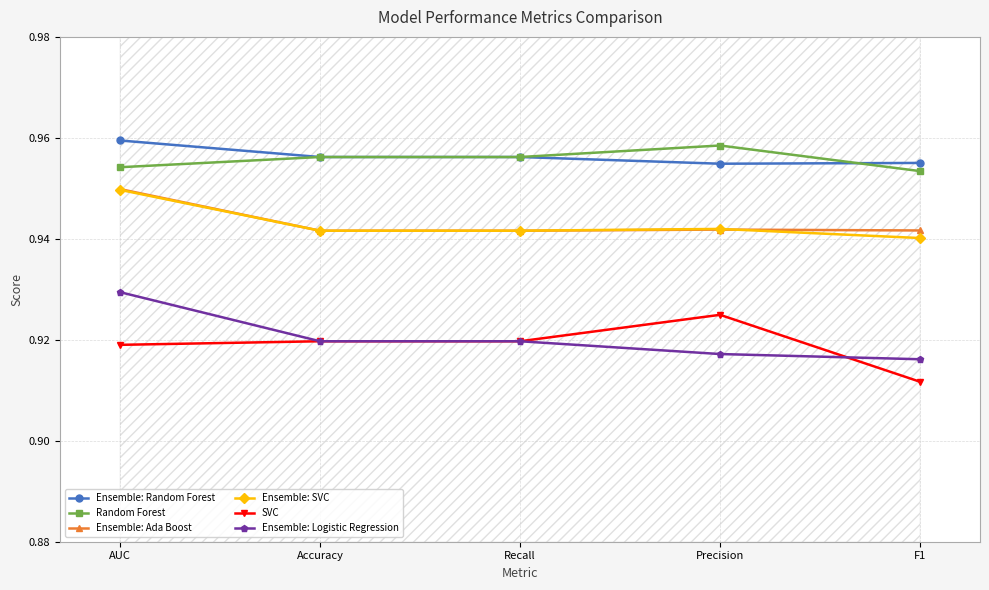

Reading left to right, list all the values displayed in this chart.

Ensemble: Random Forest: AUC=1.0	Accuracy=1.0	Recall=1.0	Precision=1.0	F1=1.0
Random Forest: AUC=1.0	Accuracy=1.0	Recall=1.0	Precision=1.0	F1=1.0
Ensemble: Ada Boost: AUC=0.9	Accuracy=0.9	Recall=0.9	Precision=0.9	F1=0.9
Ensemble: SVC: AUC=0.9	Accuracy=0.9	Recall=0.9	Precision=0.9	F1=0.9
SVC: AUC=0.9	Accuracy=0.9	Recall=0.9	Precision=0.9	F1=0.9
Ensemble: Logistic Regression: AUC=0.9	Accuracy=0.9	Recall=0.9	Precision=0.9	F1=0.9